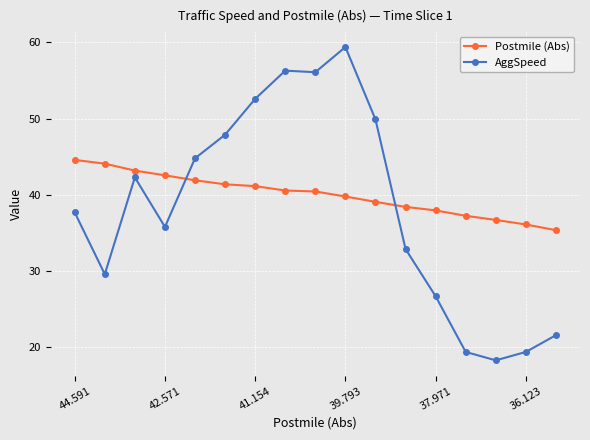

What is the lowest value of the AggSpeed series?

18.3